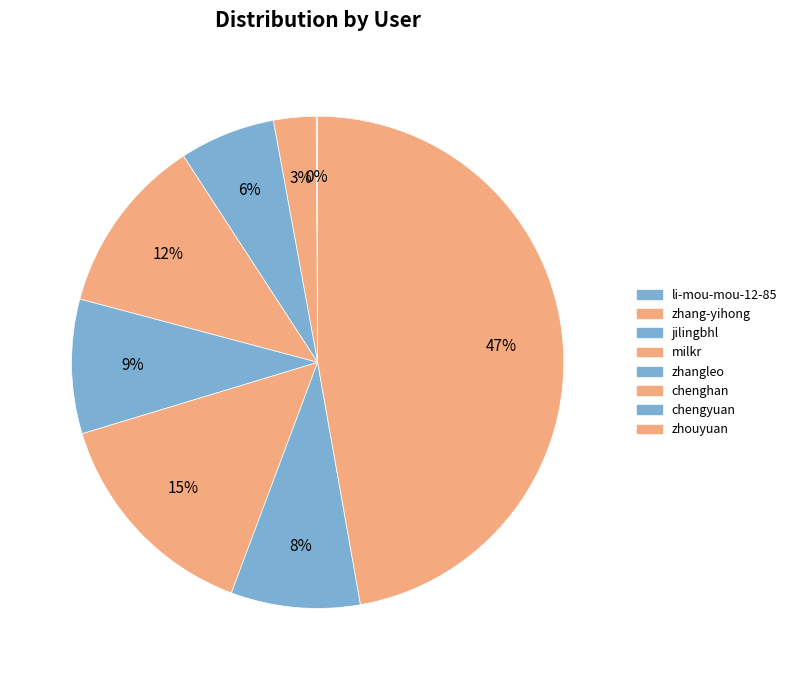

To the nearest percent, what is the difference between the largest and smallest slice percentages?

47%